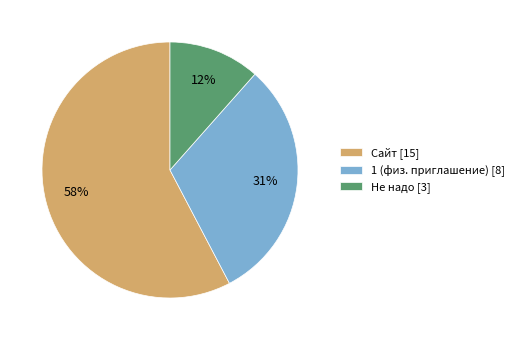

What is the smallest slice in the pie chart?

Не надо [3]